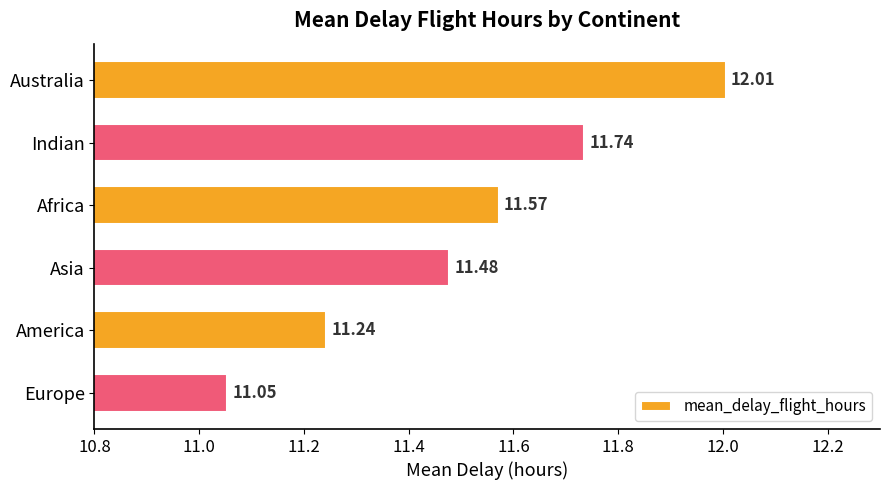

What is the label of the 3rd bar from the bottom?

Asia